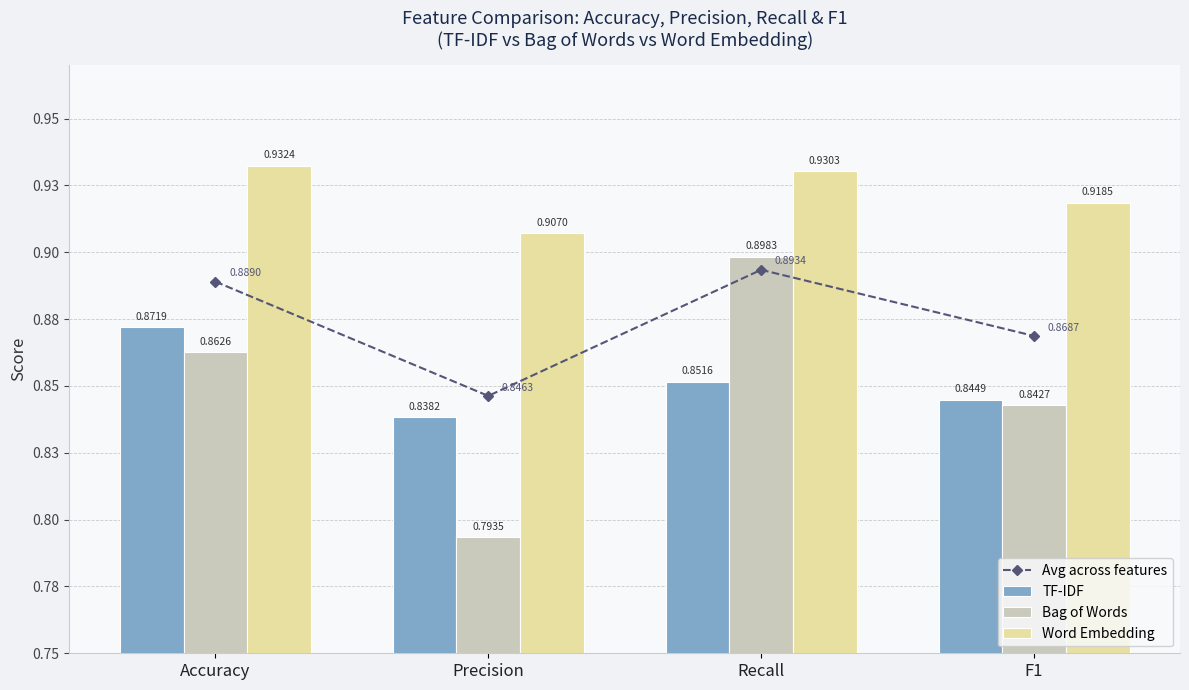

Which has a higher value, F1 or Precision?

F1